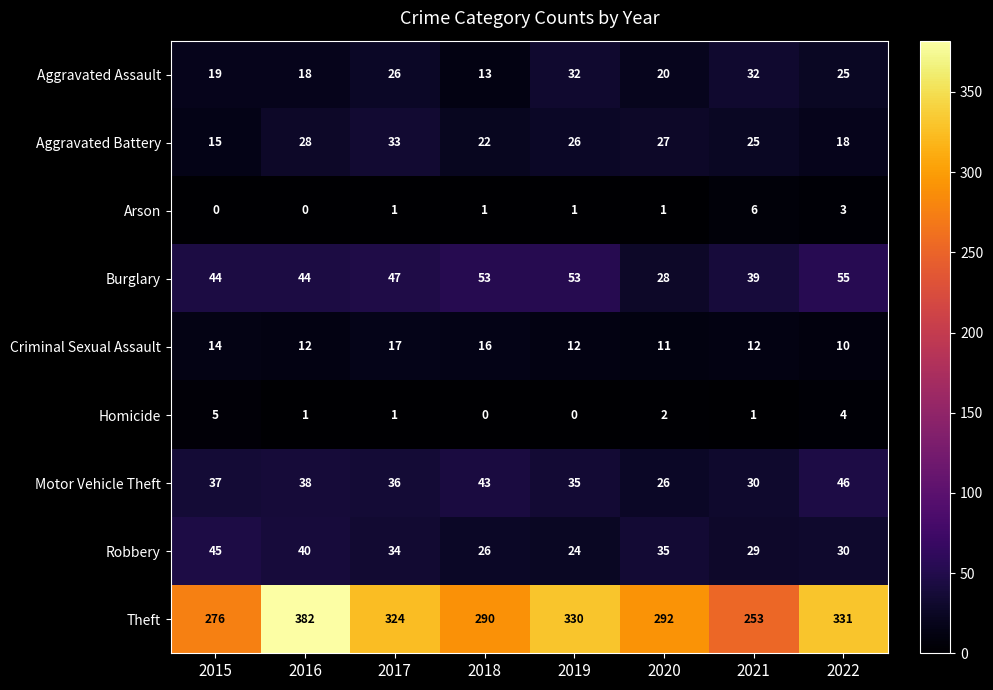

List the series in order of their peak value, highest first.

Theft, Burglary, Motor Vehicle Theft, Robbery, Aggravated Battery, Aggravated Assault, Criminal Sexual Assault, Arson, Homicide